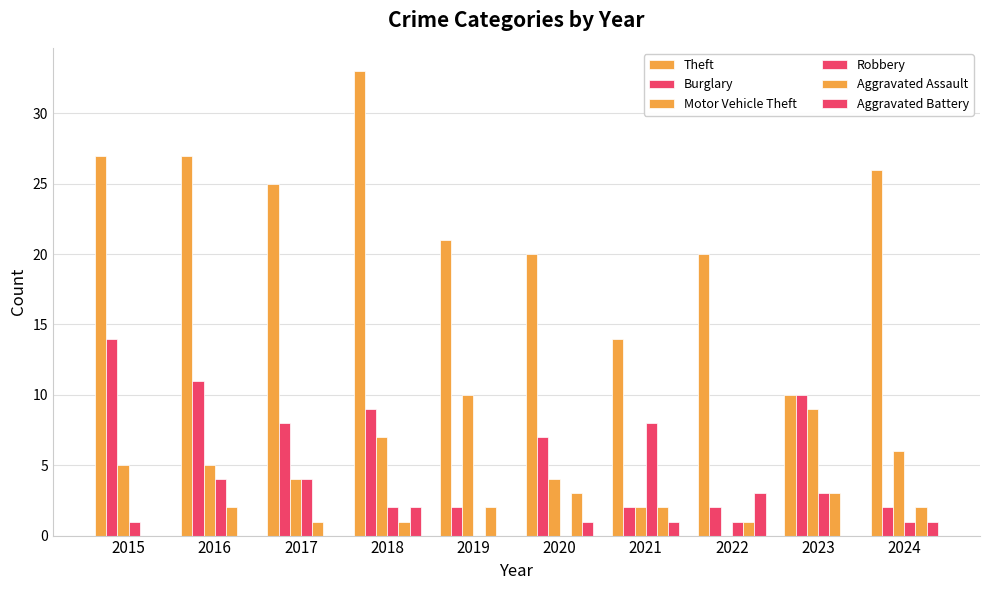

Are the bars horizontal?

No